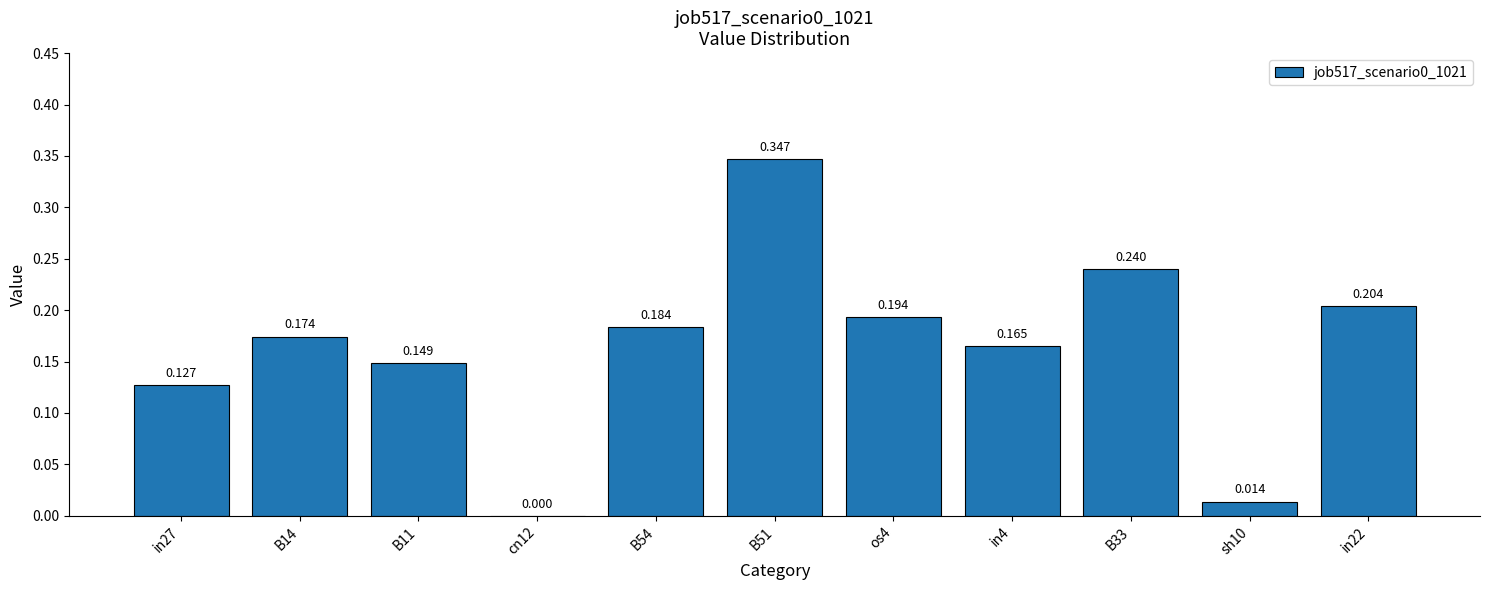

What is the change in value from B14 to B51?

+0.2